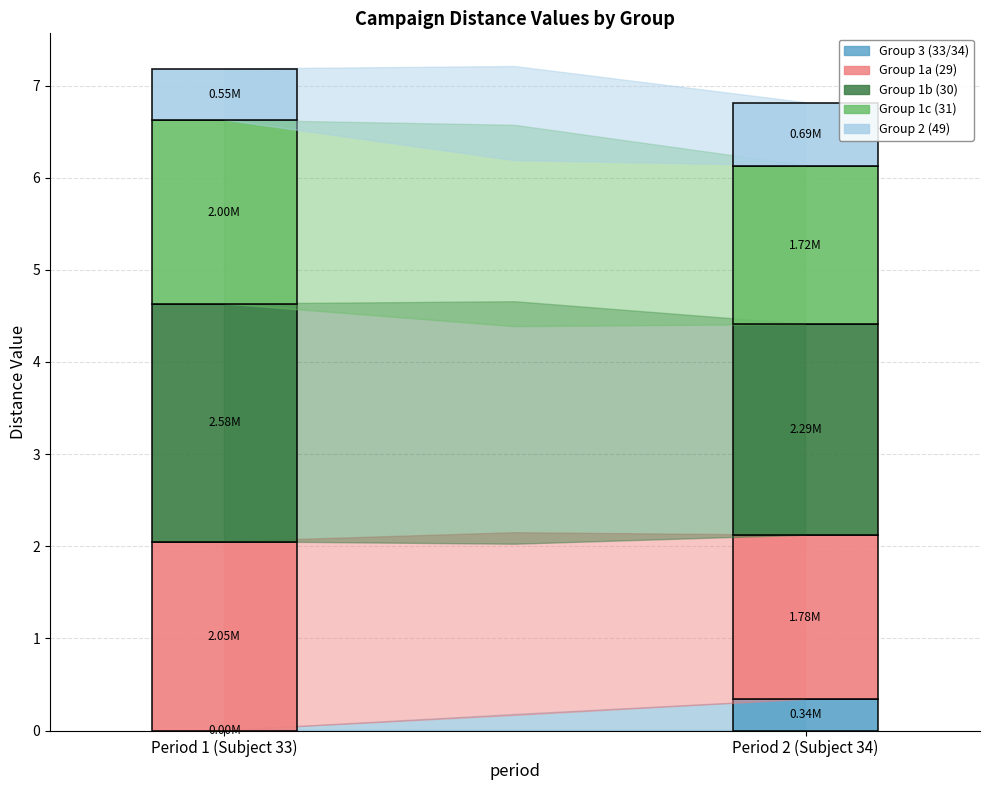

Reading left to right, what are all the values shown in this chart?

Group 3 (33/34): 0.0	337996.4
Group 1a (29): 2049331.0	1781095.6
Group 1b (30): 2579614.0	2288350.0
Group 1c (31): 1995885.2	1721252.1
Group 2 (49): 553877.6	685160.4